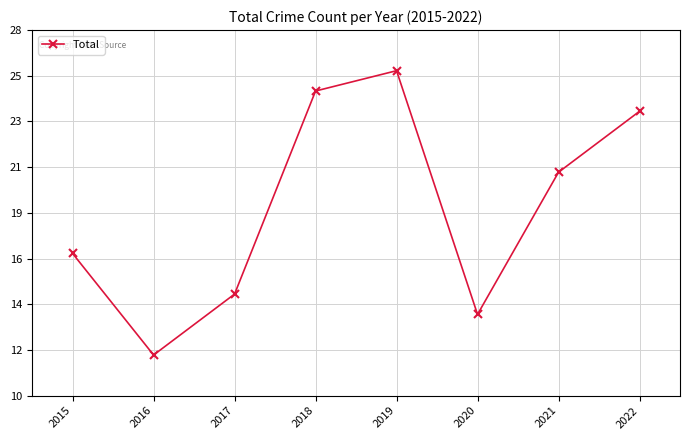

What is the sum of all values?

154